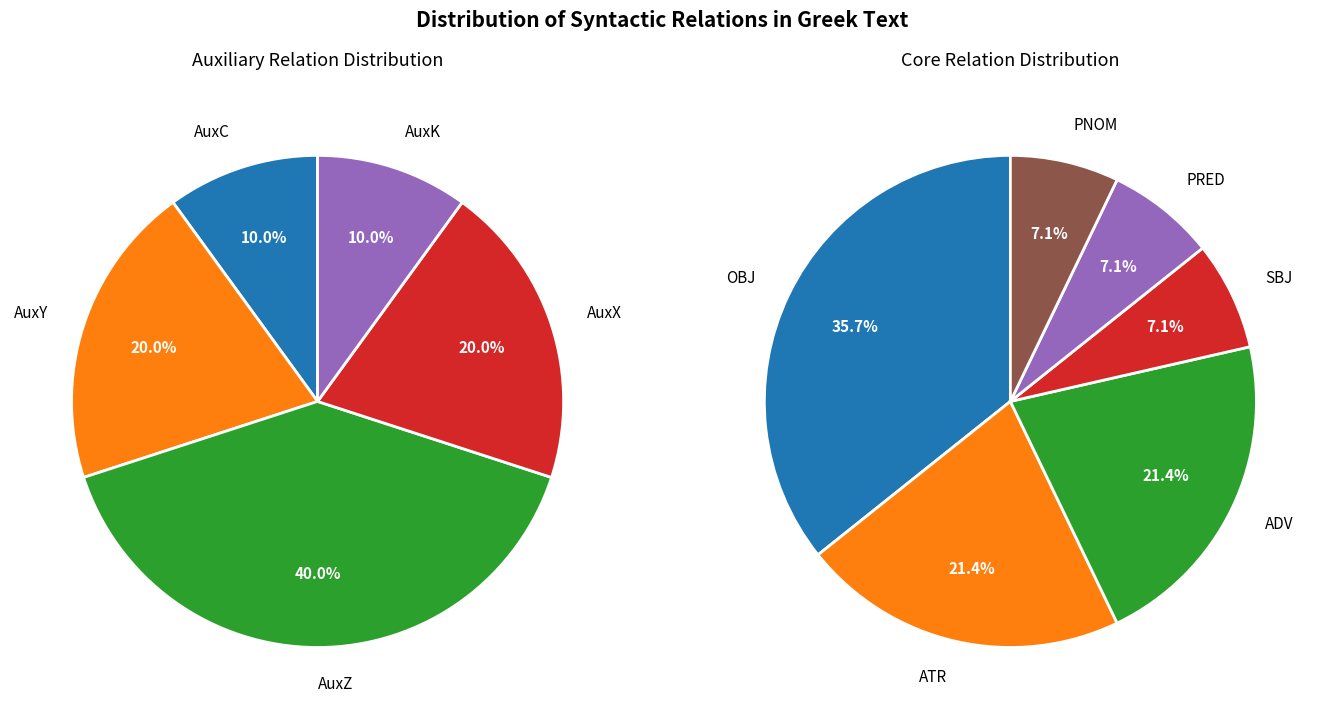

Between AuxK and PNOM, which is larger?

AuxK